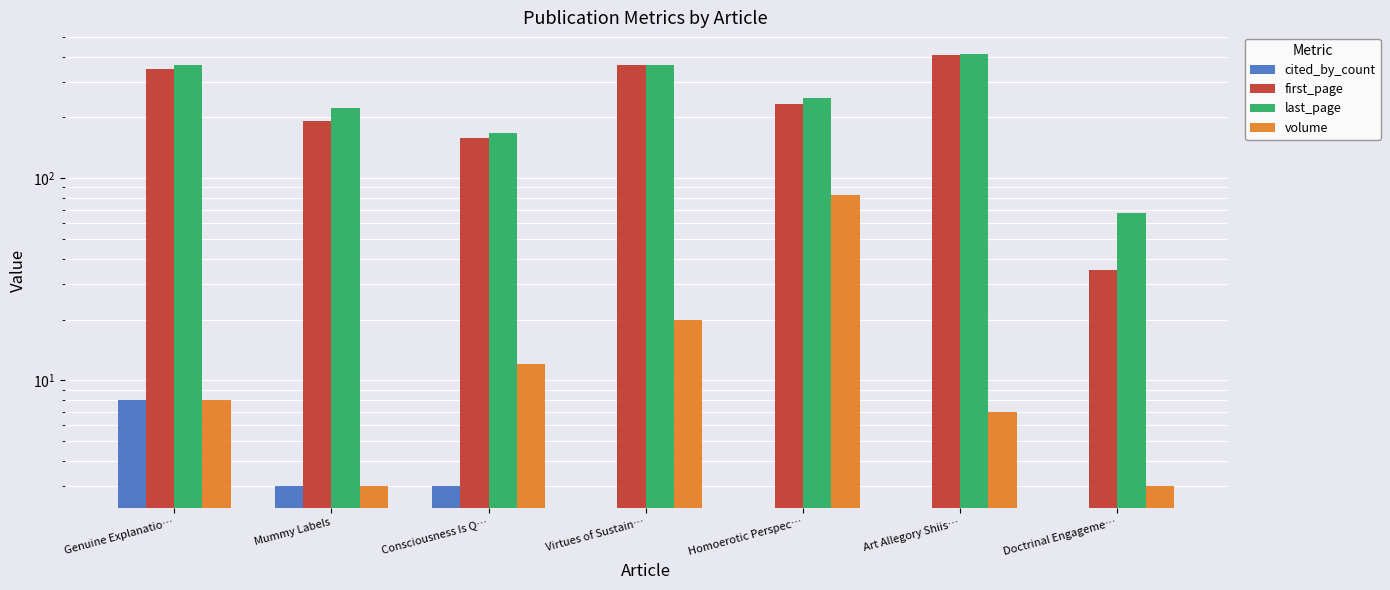

What is the minimum value for first_page?

35